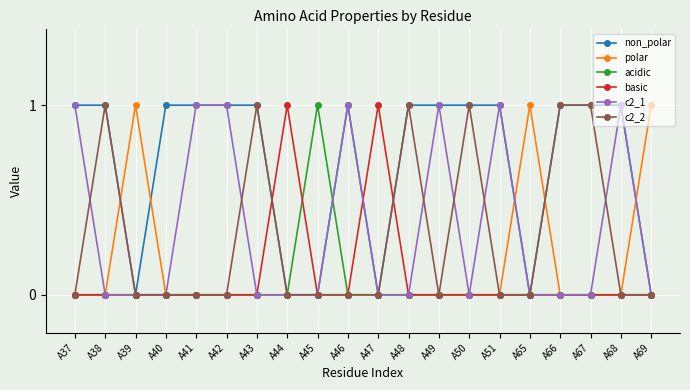

How many series are shown in this chart?

6